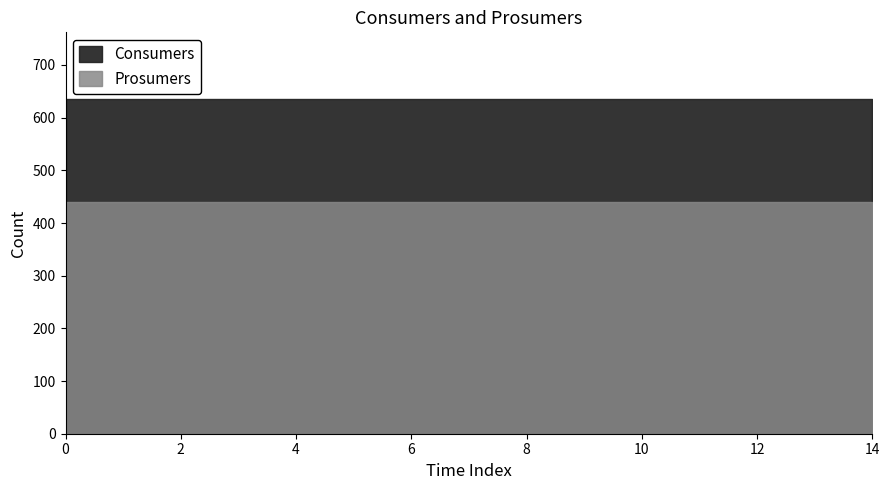

True or false: Prosumers and Consumers intersect in this chart.

False